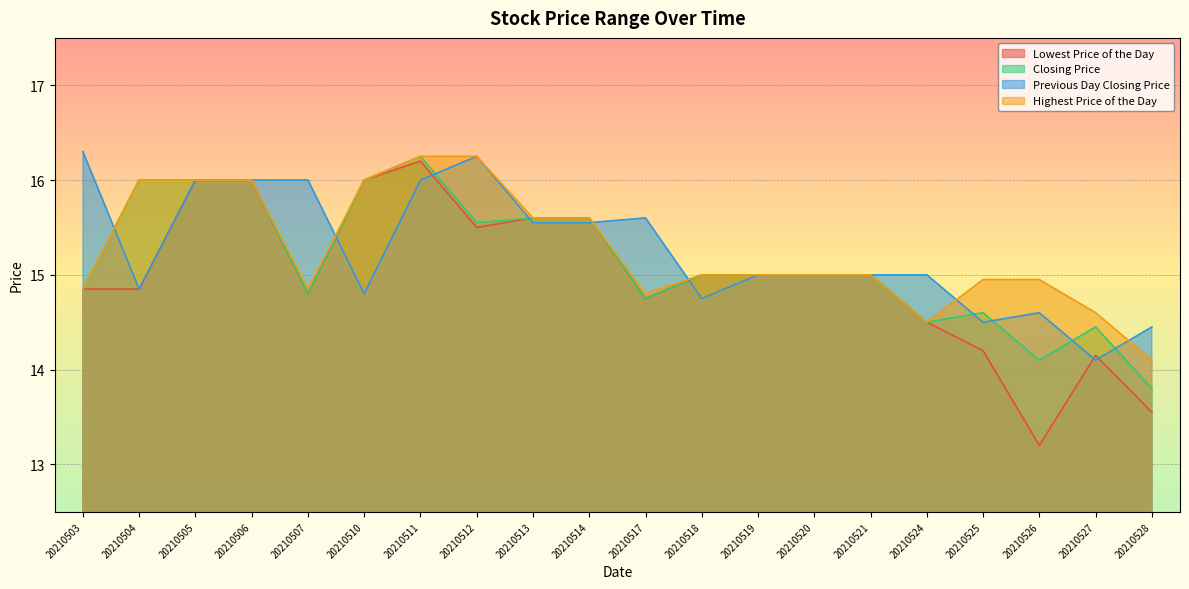

At which label does Previous Day Closing Price reach its peak?

20210503